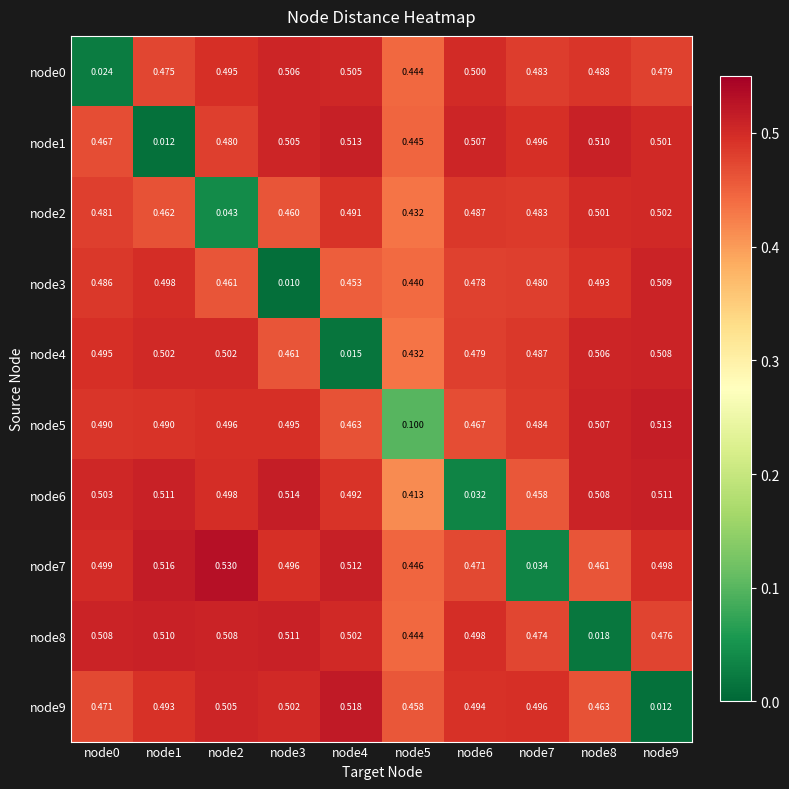

Which series has the largest total across all categories?

node5